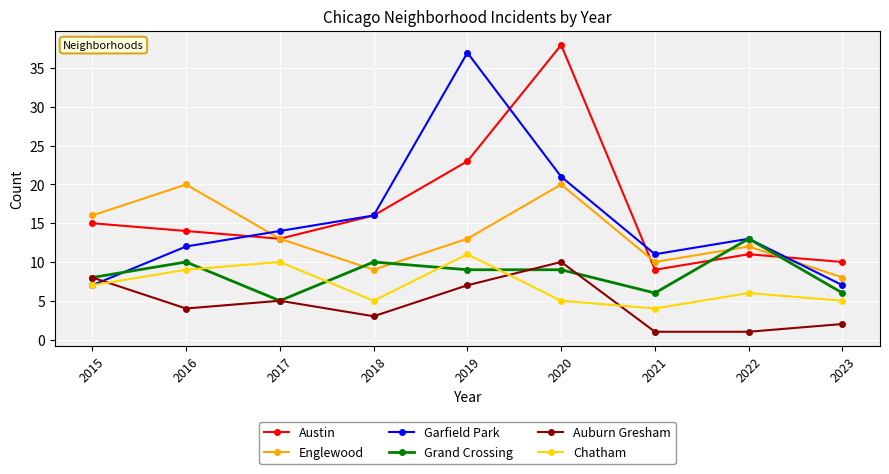

What is the difference between the Grand Crossing values at 2018 and 2017?

5